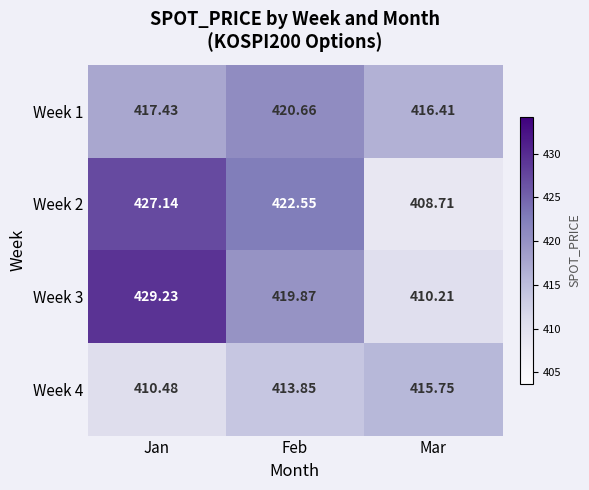

At which label is Week 3 closest to 419?

Feb